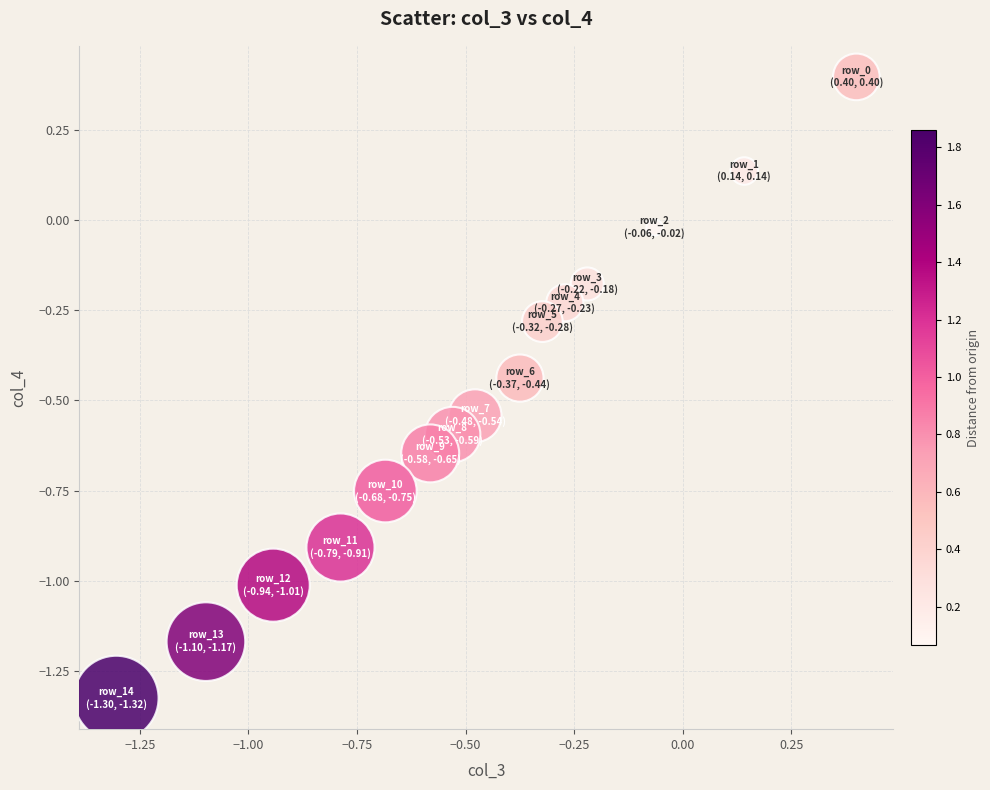

What is the range of X values (max minus min)?

1.7